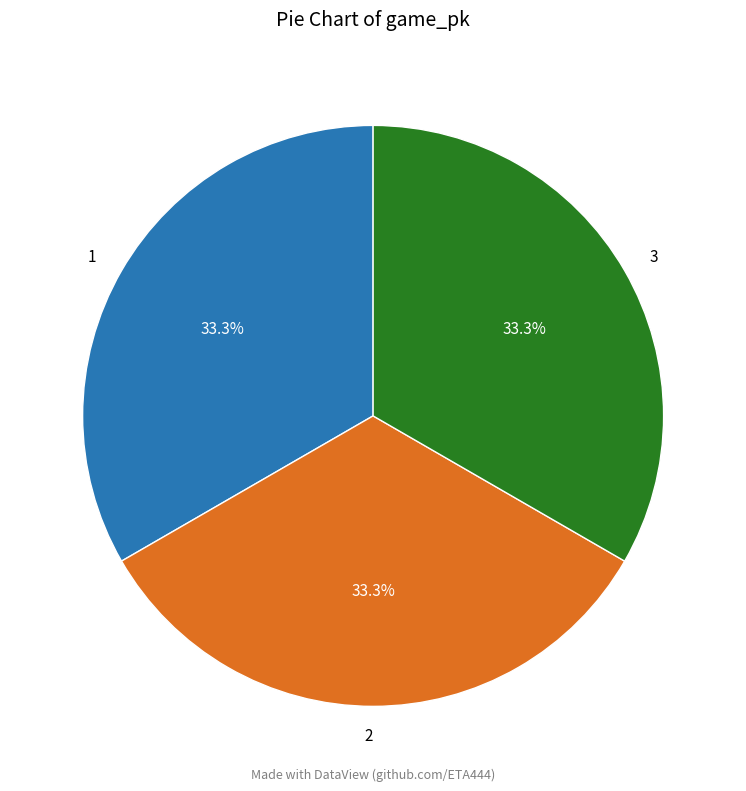

True or false: 1 accounts for 23% of the total.

False